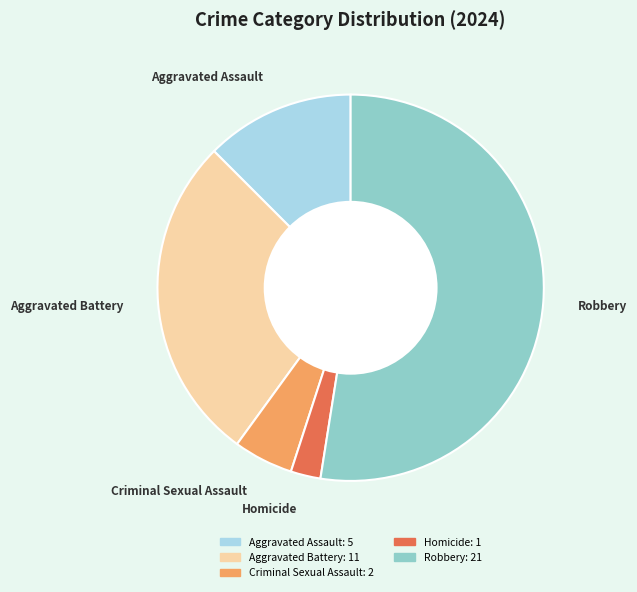

Between Homicide and Robbery, which is larger?

Robbery